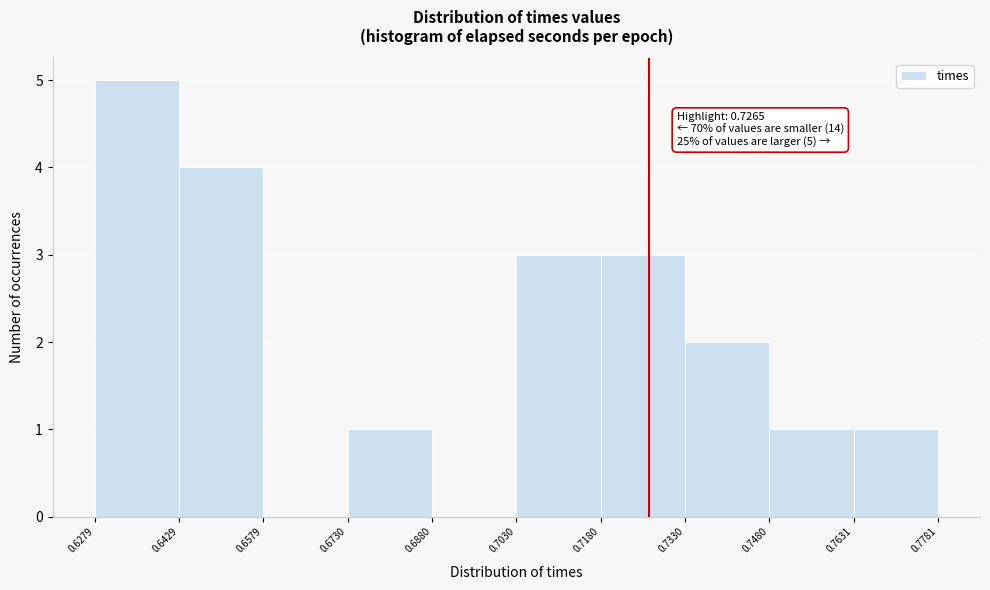

Over which range of the x-axis is the bar tallest?

0.6279 to 0.6429